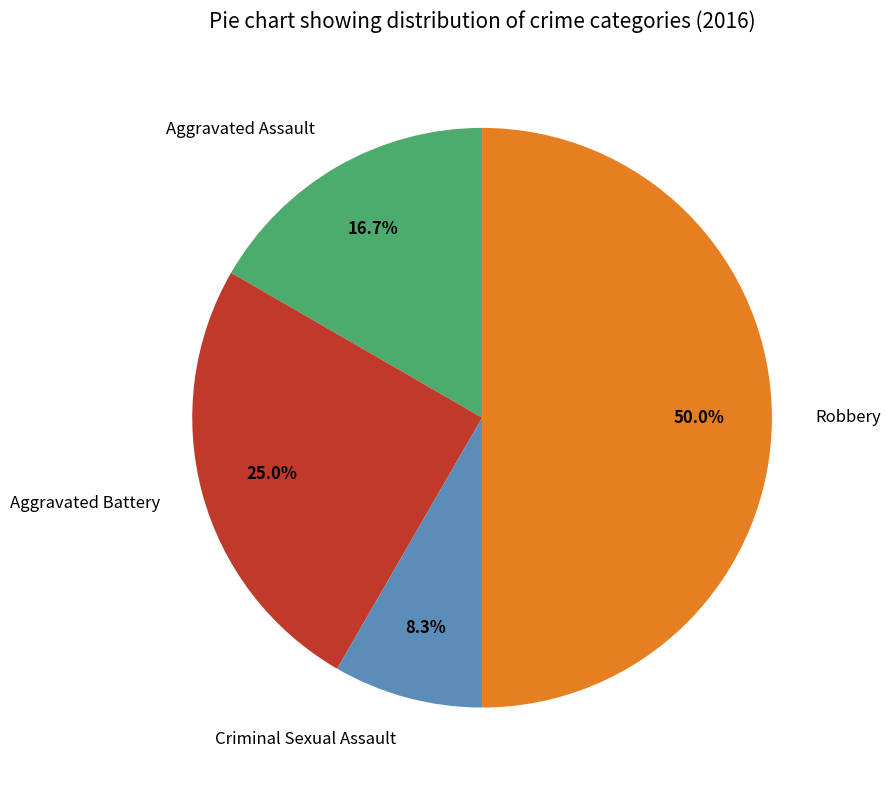

To the nearest percent, what is the difference between the Aggravated Assault and Criminal Sexual Assault slice percentages?

8%